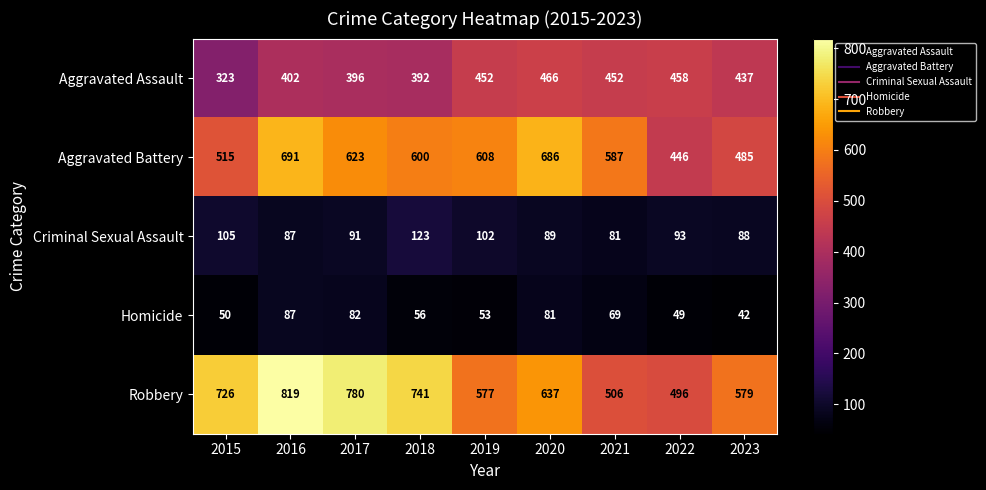

At which label is Criminal Sexual Assault closest to 102?

2019